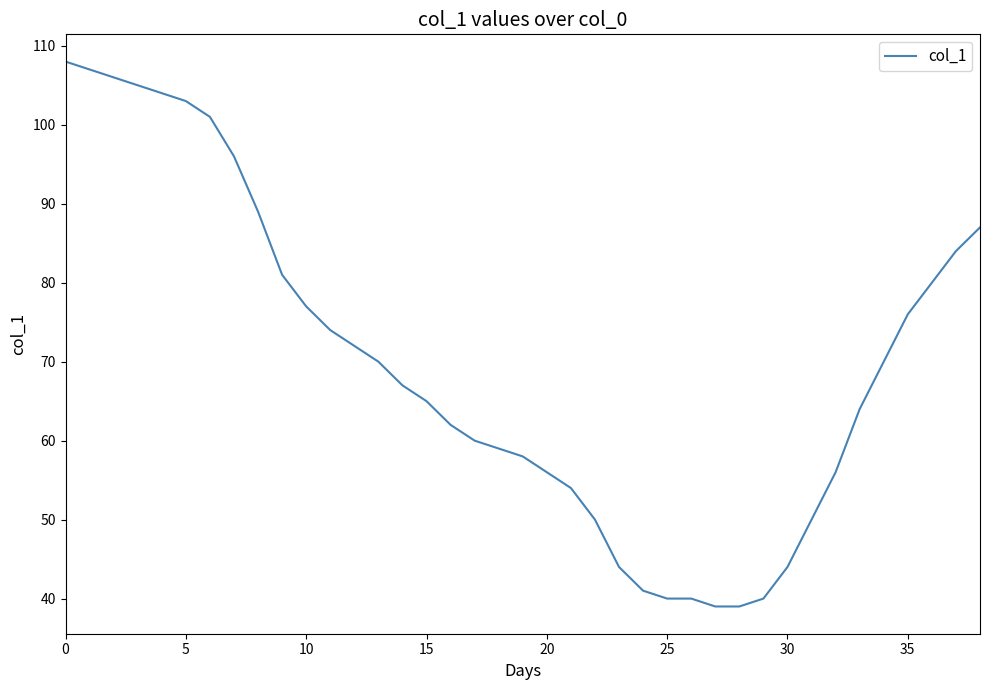

What is the difference between the maximum and minimum values?

69